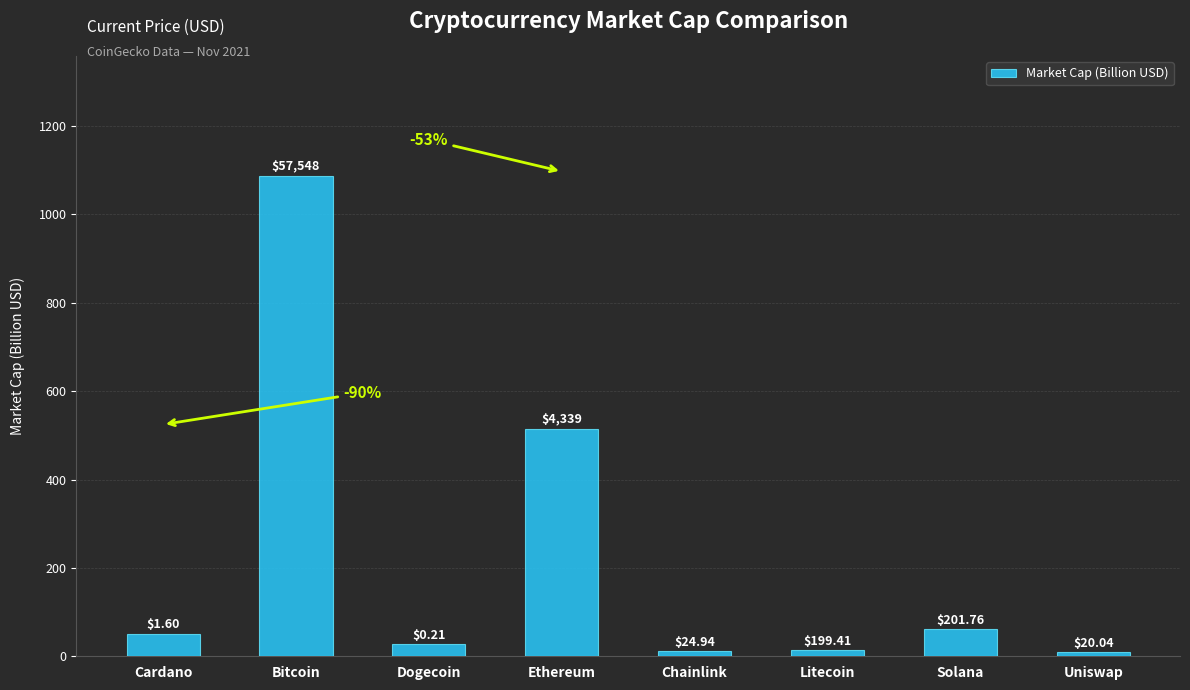

What is the maximum value shown in the chart?

1087.2